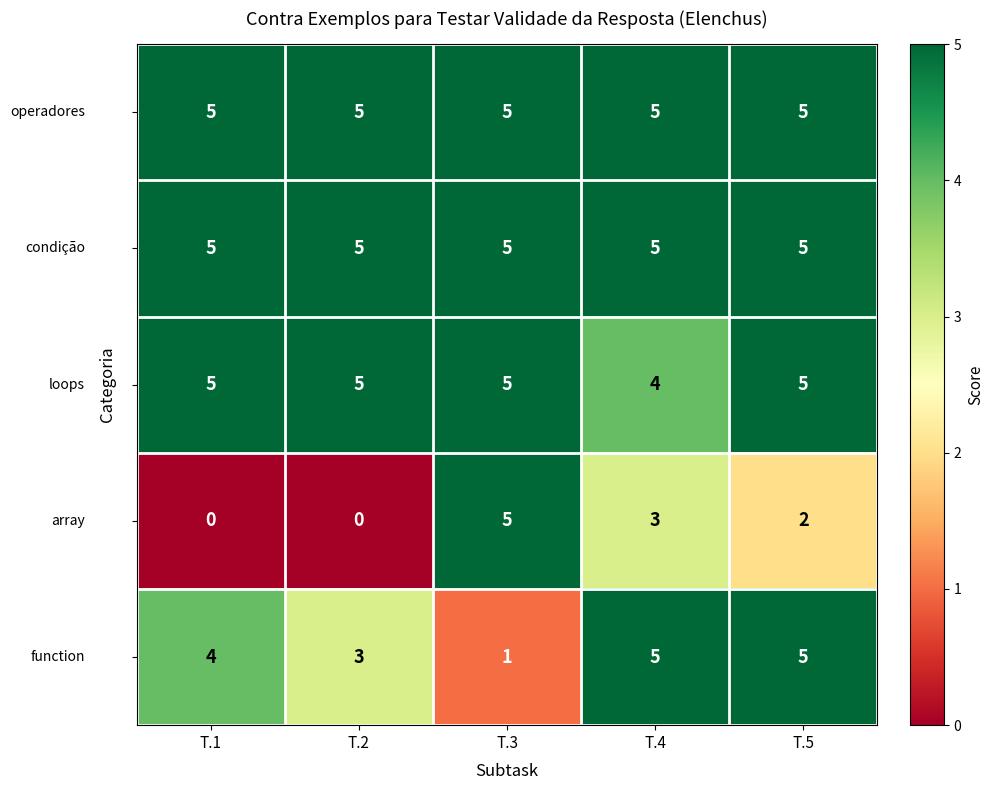

What is the total value across all series at T.2?

18